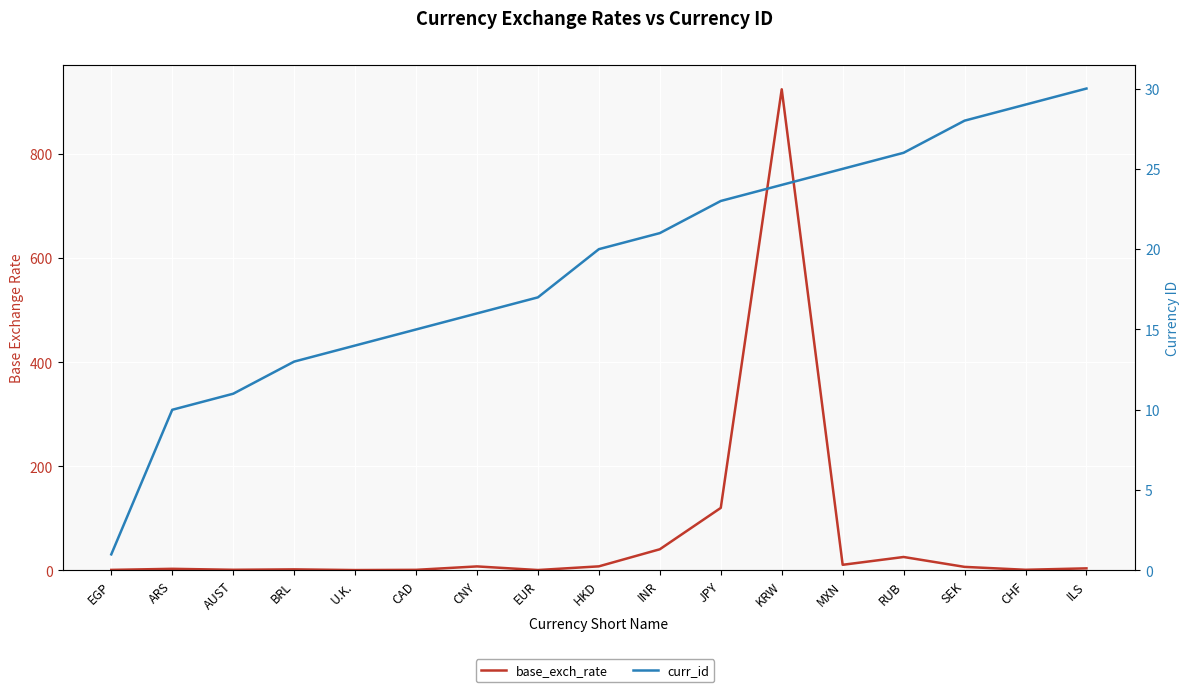

Which series ends up on top after the final intersection of base_exch_rate and curr_id?

curr_id